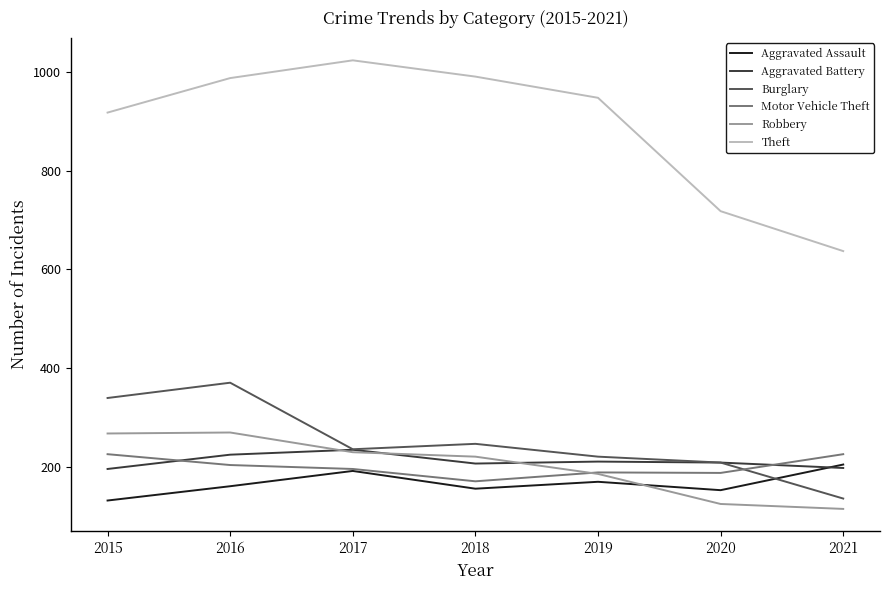

At which category is the sum across all series the highest?

2016